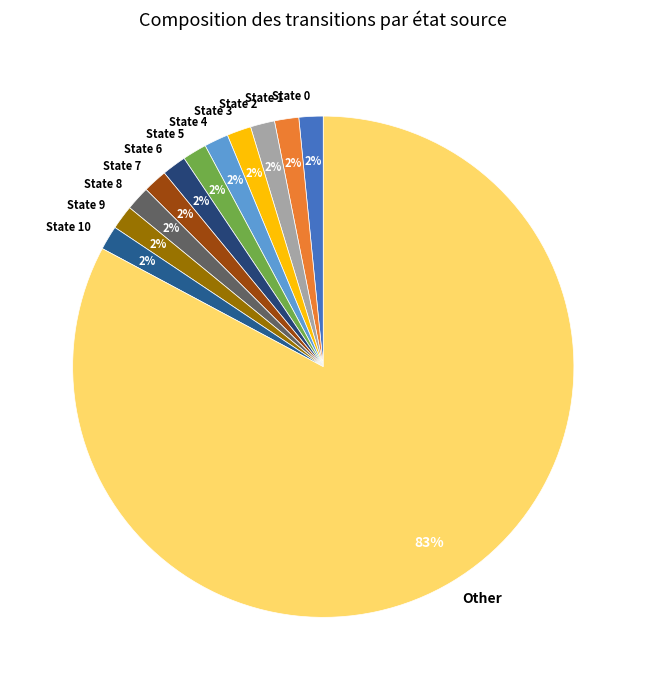

To the nearest percent, what is the average slice percentage?

8%